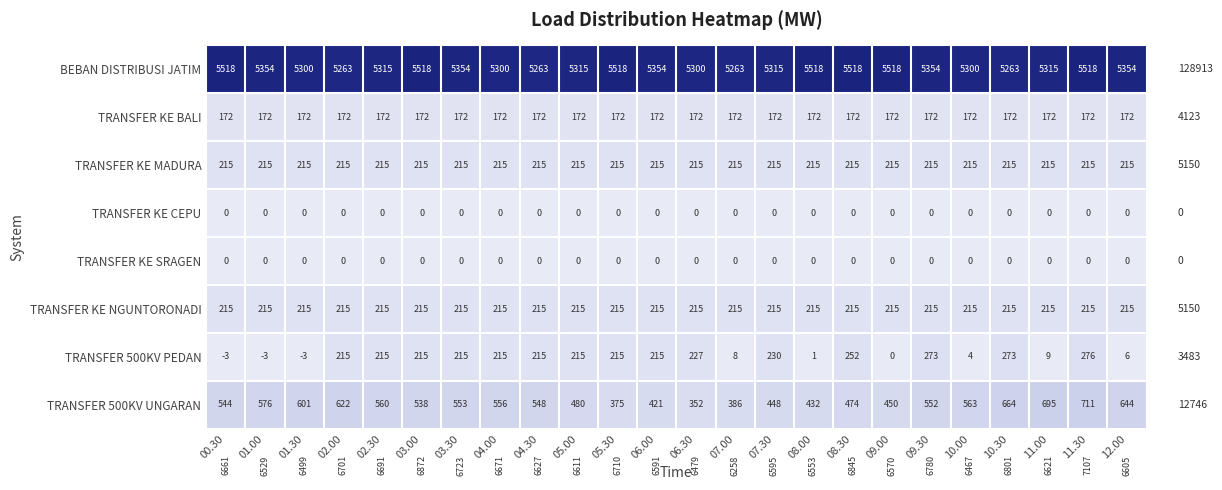

Which series has the widest spread of values?

TRANSFER 500KV UNGARAN